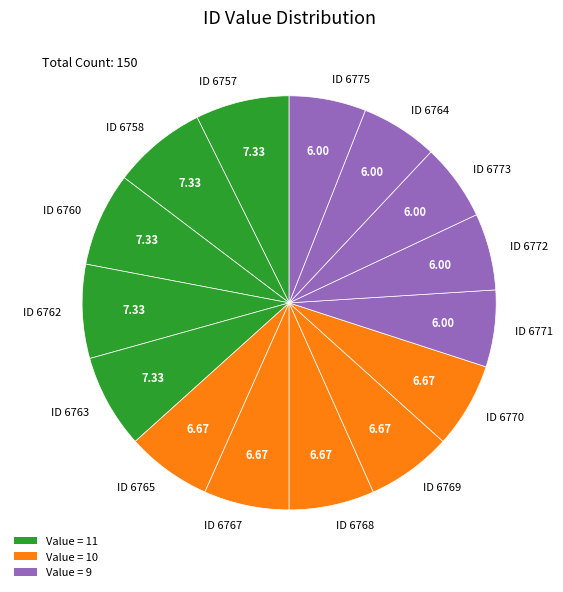

Do ID 6764 and ID 6771 together represent more than half of the pie?

No